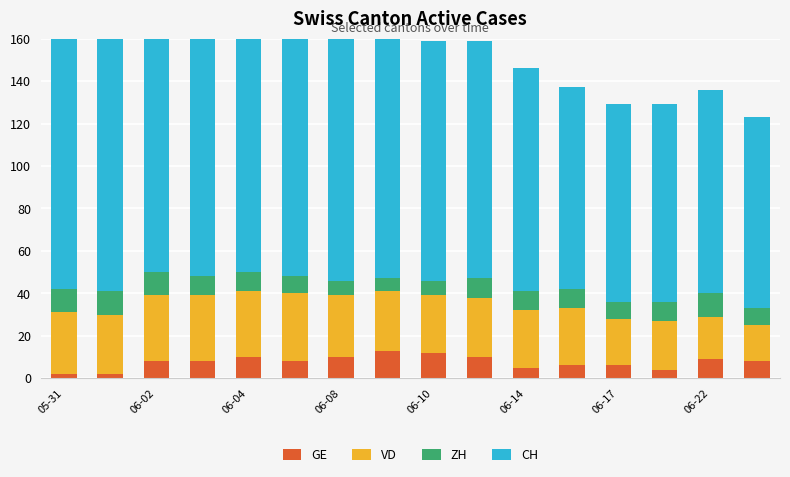

What value does the VD series have at 11?

27